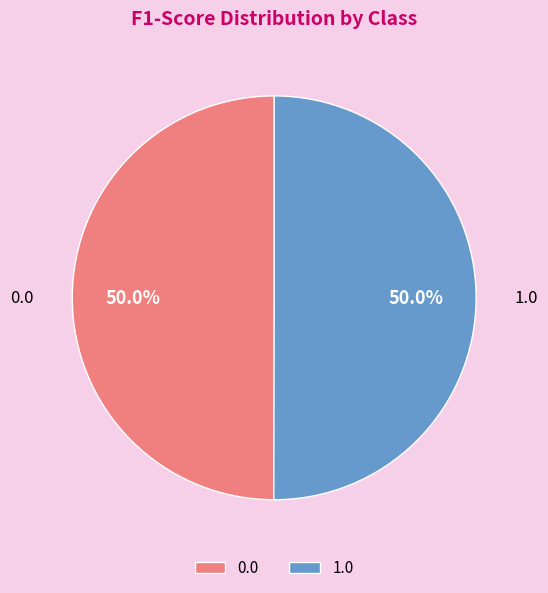

To the nearest percent, what percentage of the pie is 1.0?

50%